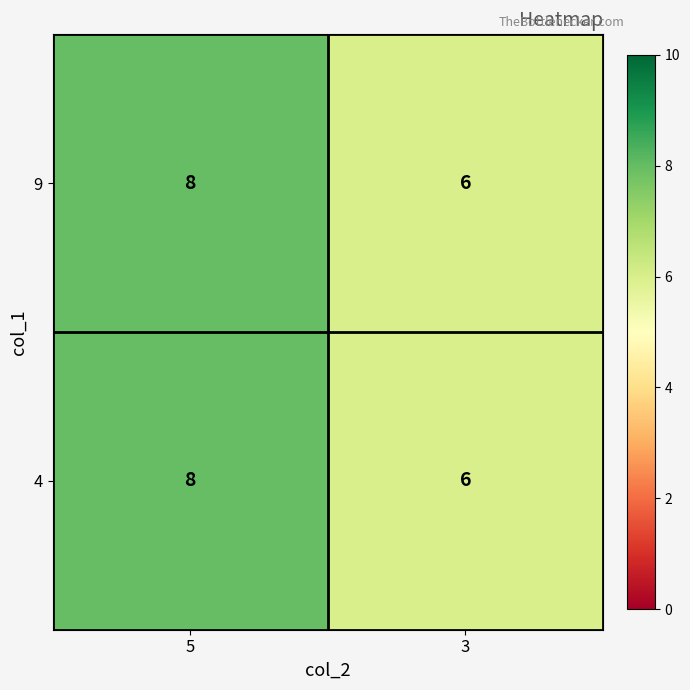

What is the highest value of the 9 series?

8